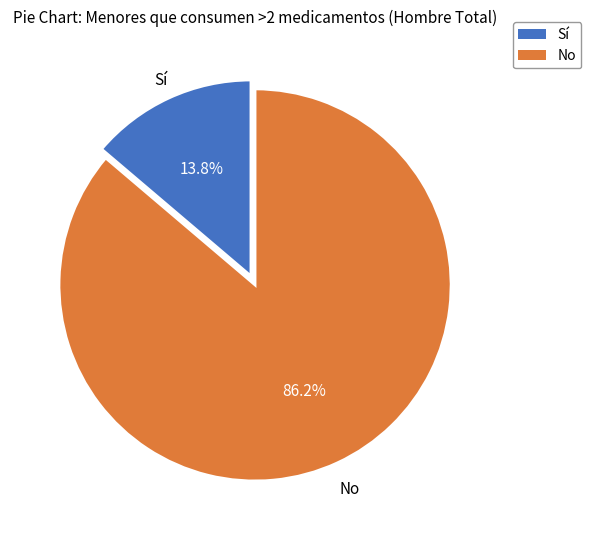

What percentage is the Sí slice, to the nearest percent?

14%